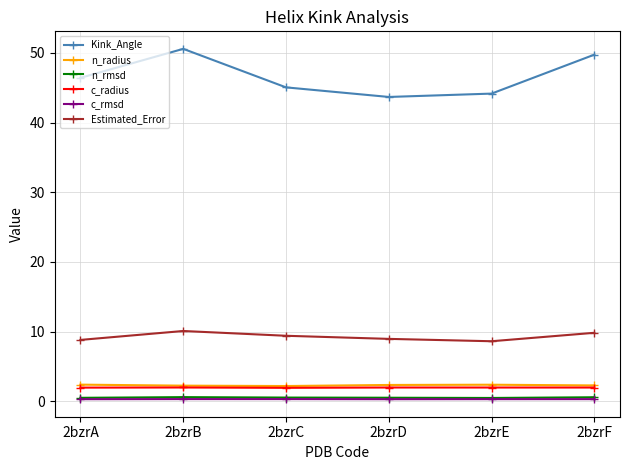

Does the chart display data point markers on the line(s)?

Yes